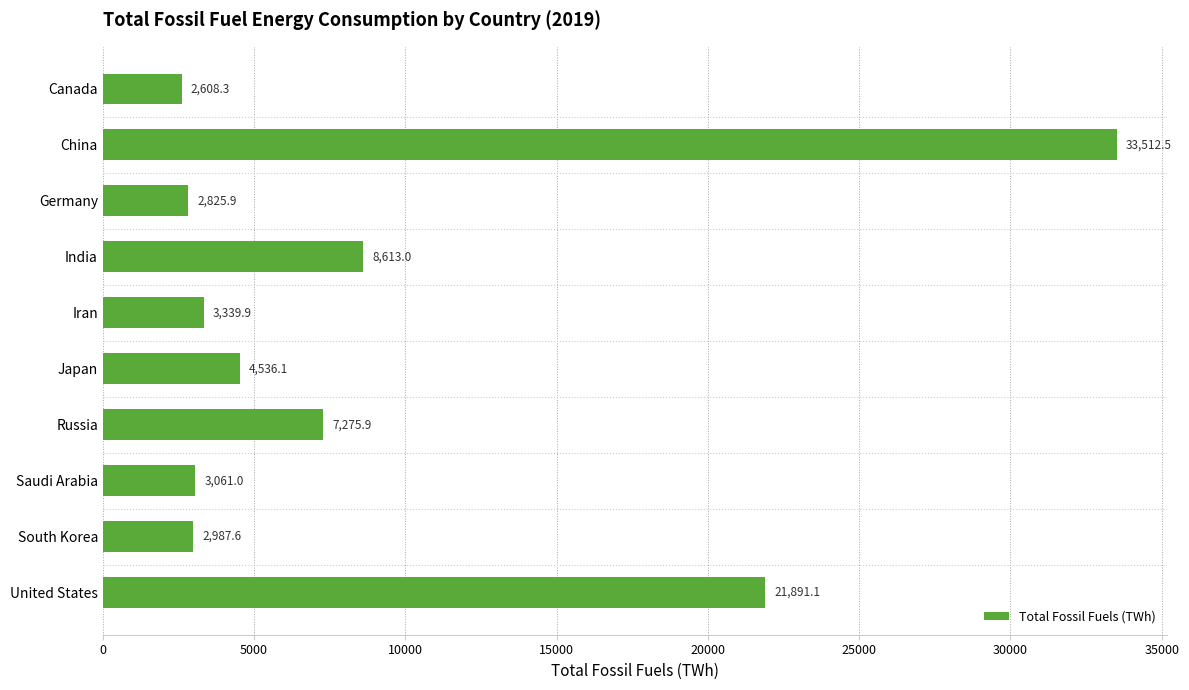

Does the chart contain stacked bars?

No